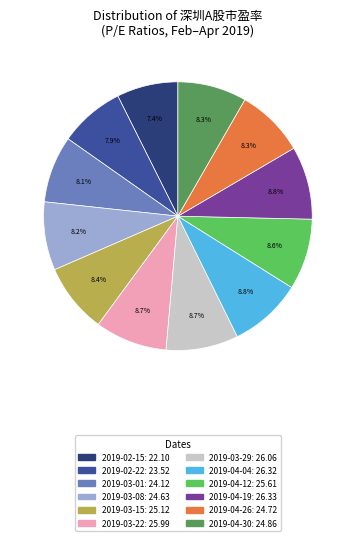

The 2019-03-08 slice represents 1% of the pie. True or false?

False